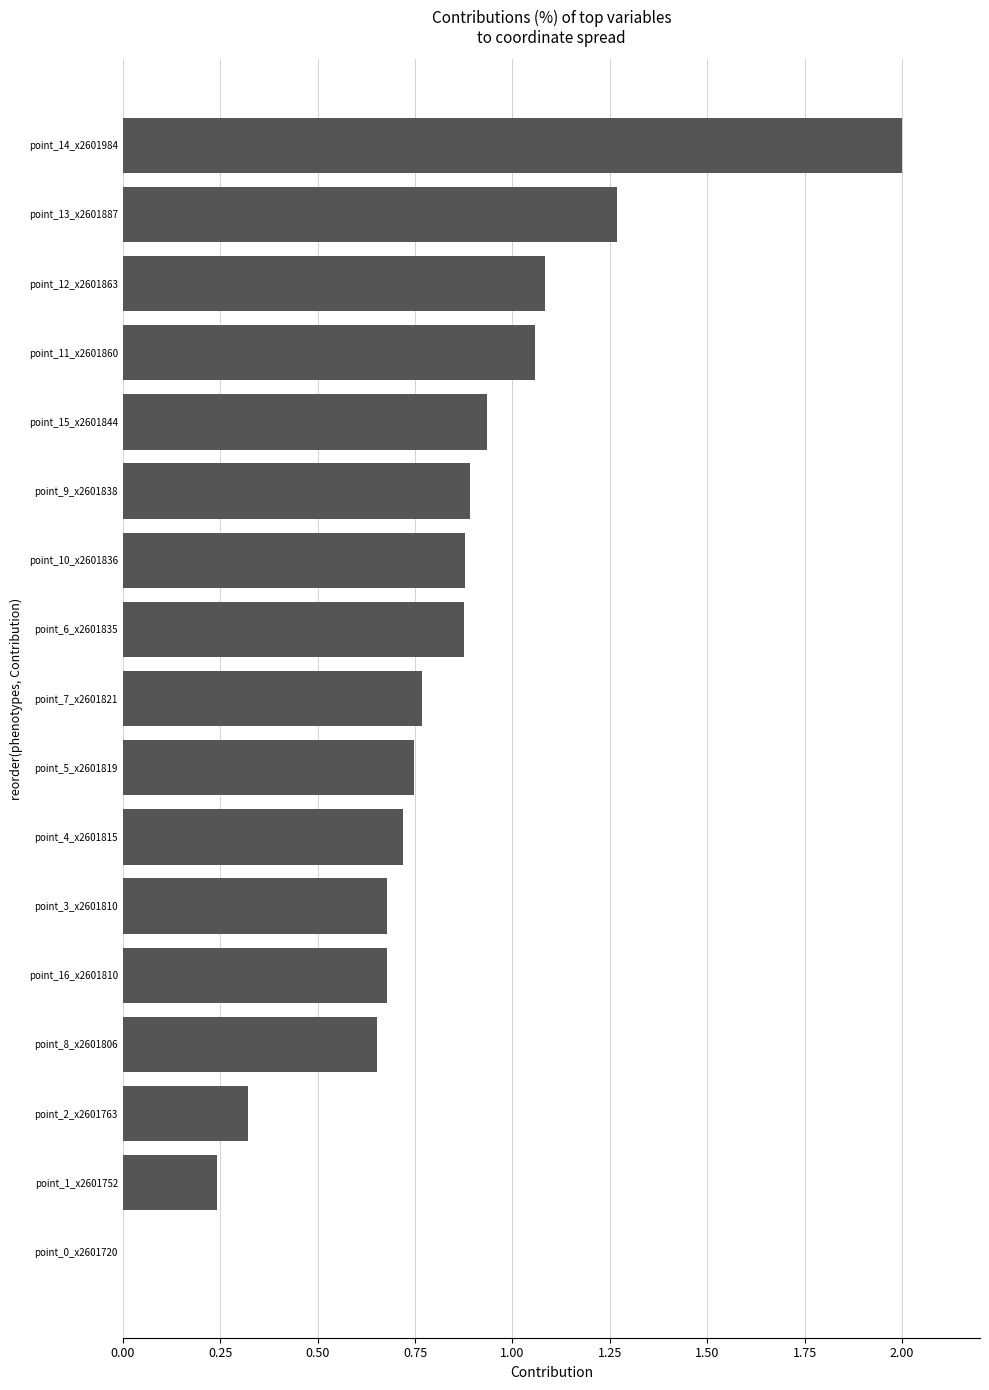

What is the maximum value shown in the chart?

2.0